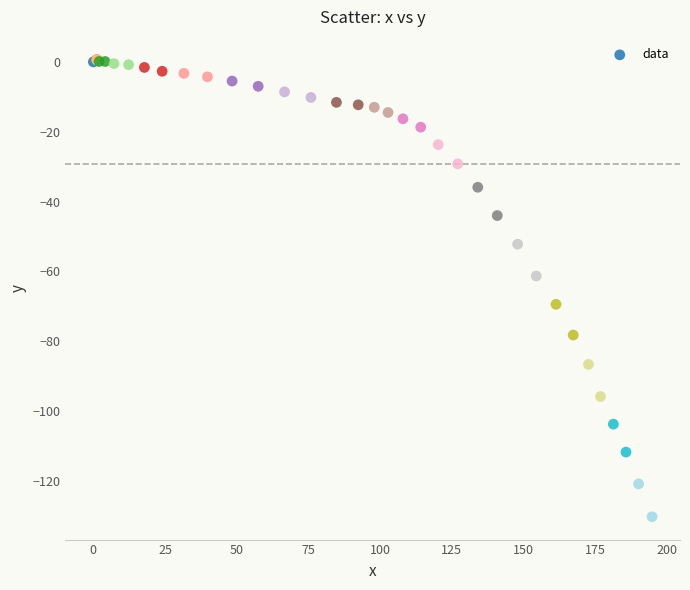

What Y value in the scatter plot is closest to -64?

-61.3